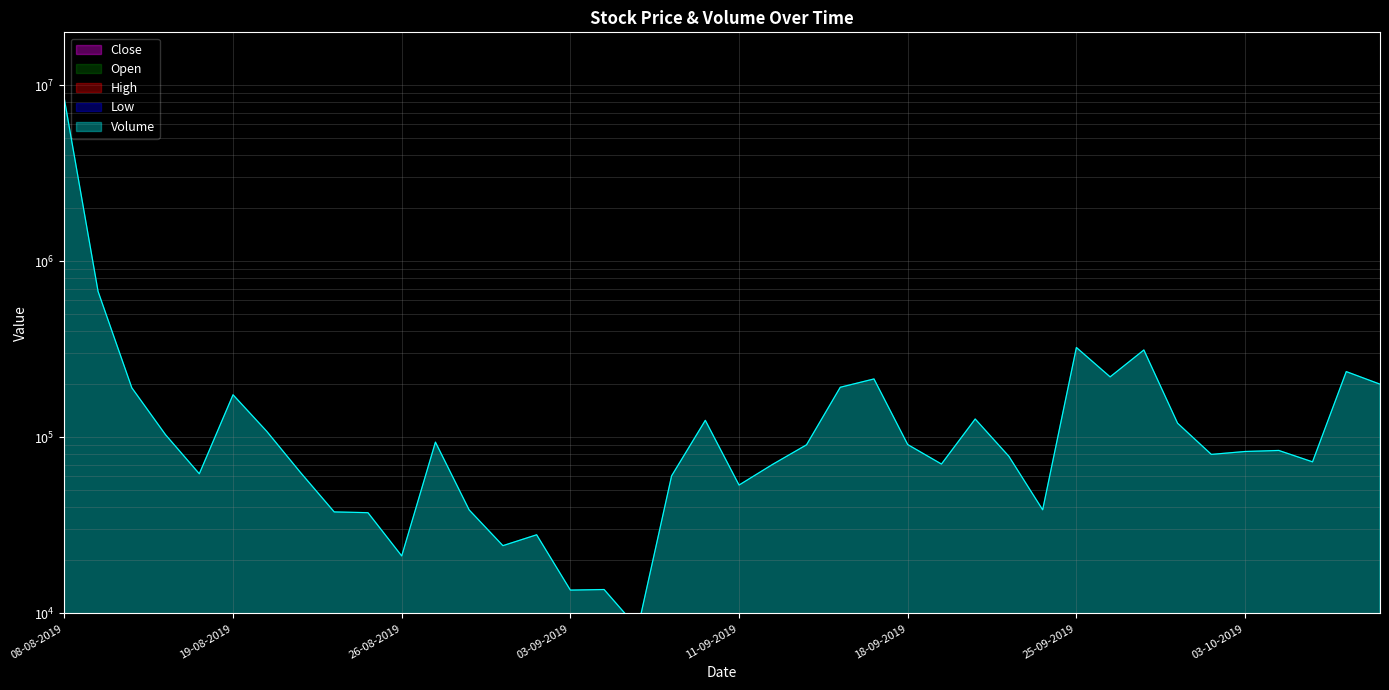

At how many categories does at least one series exceed 6755569?

1